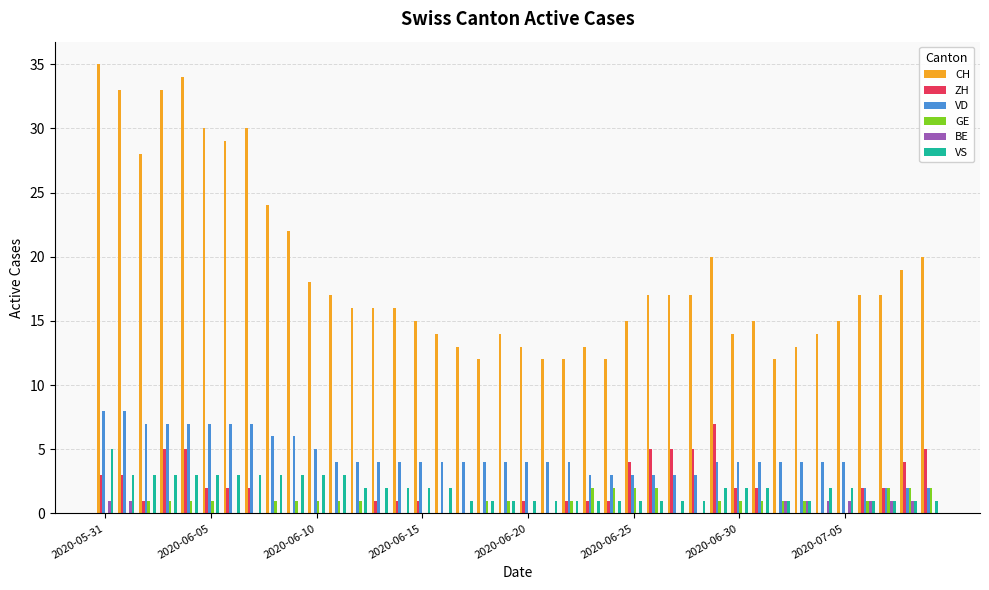

How many groups of bars are there?

40